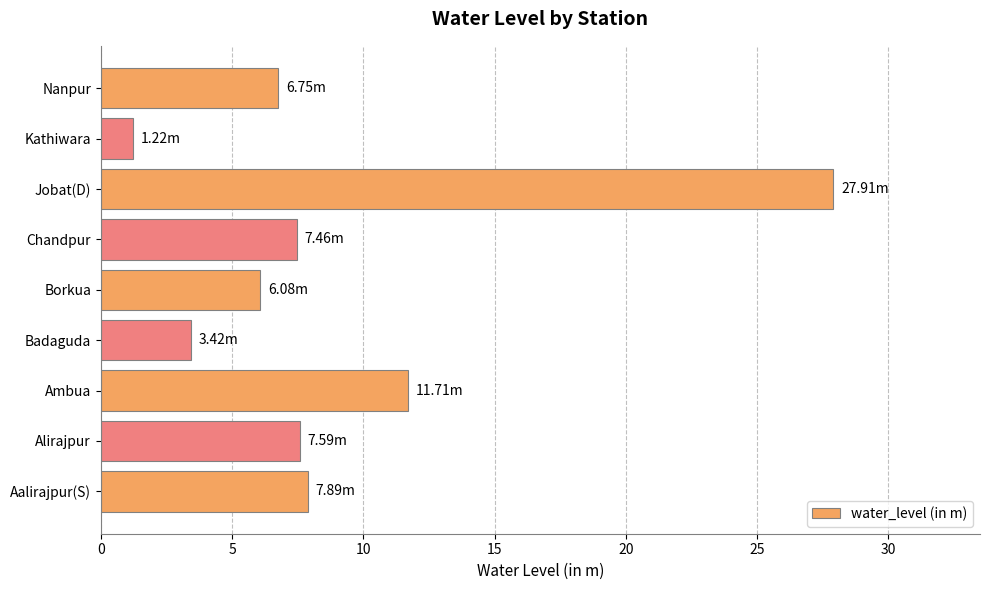

What is the average value?

8.9